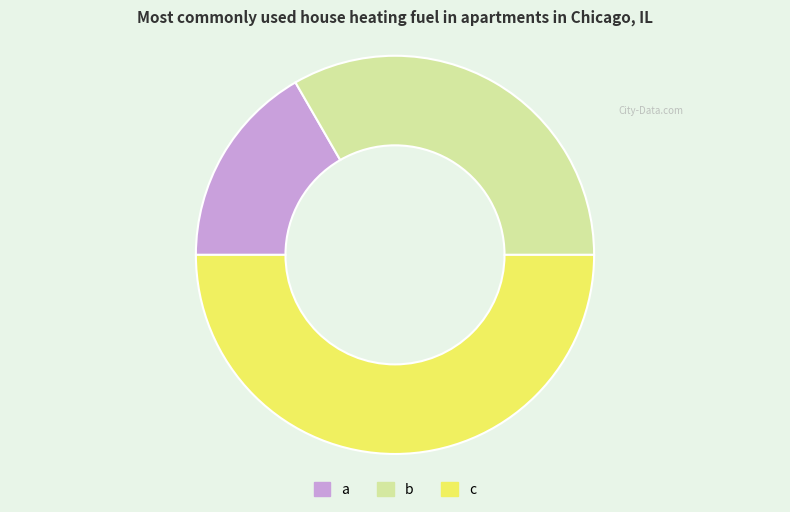

What is the smallest slice in the pie chart?

a